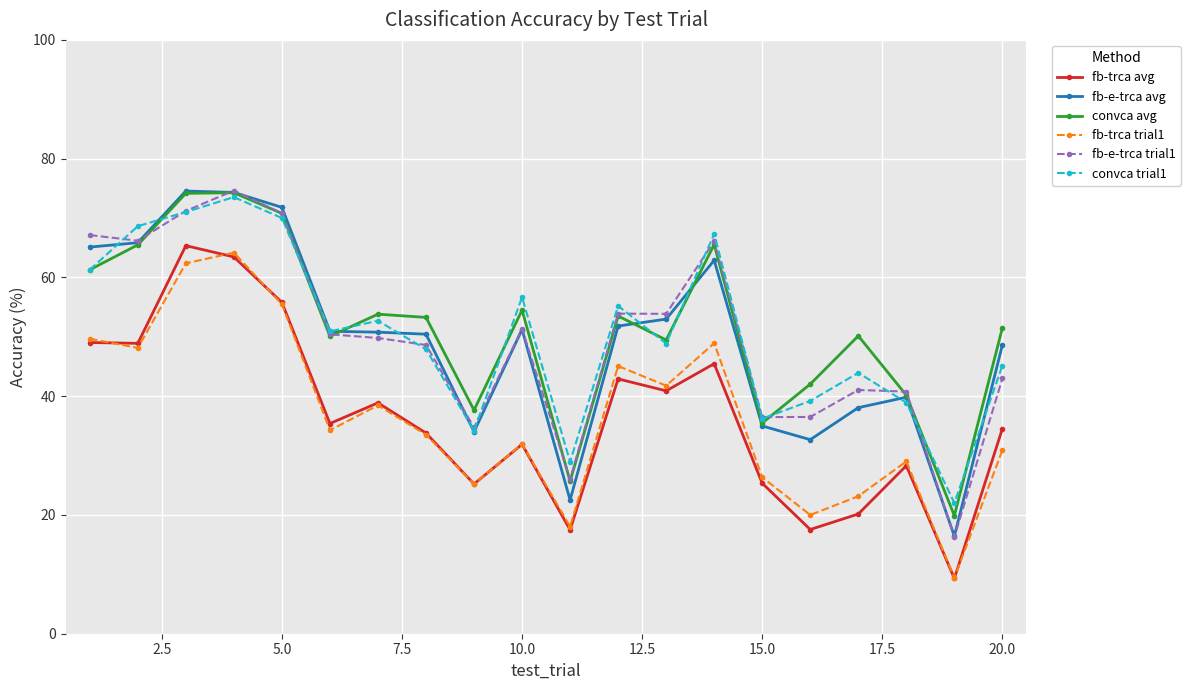

What is the greatest value displayed?

74.6